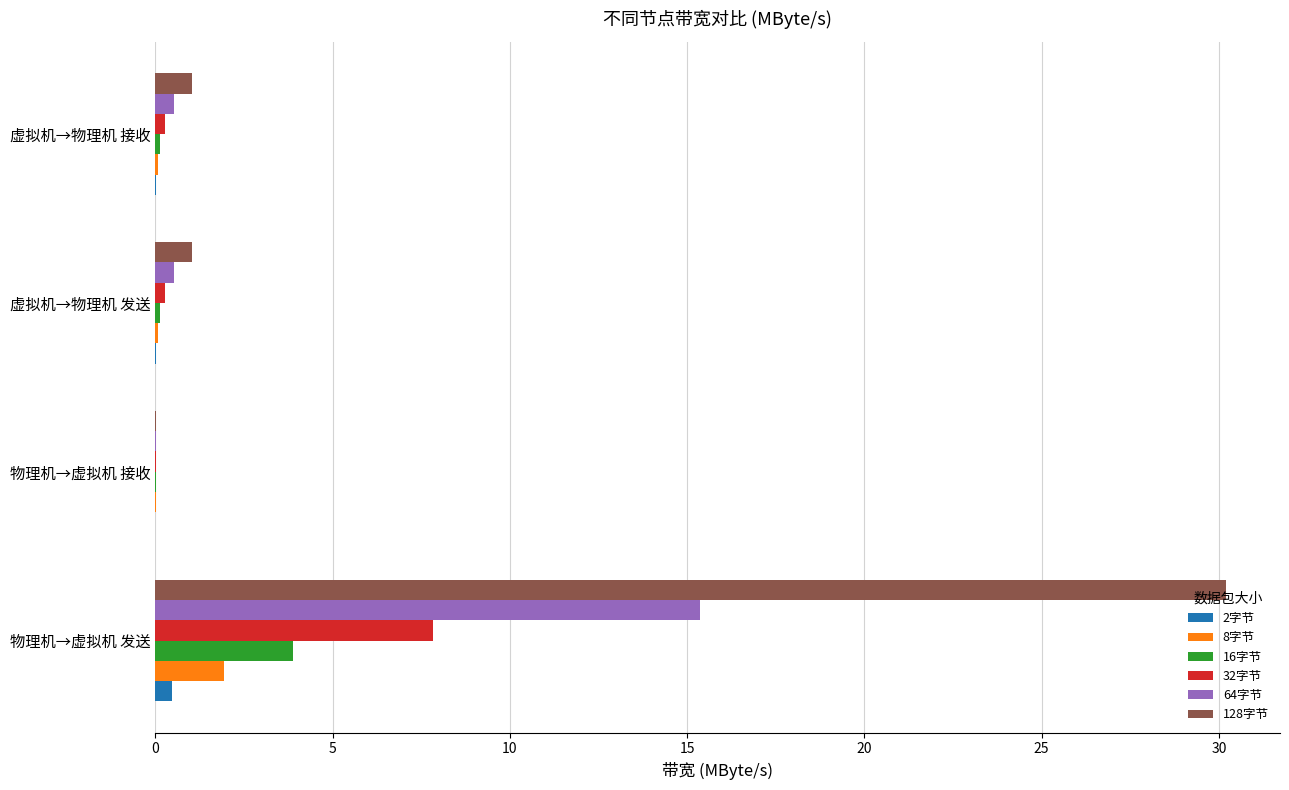

What is the sum of all 16字节 values?

4.1